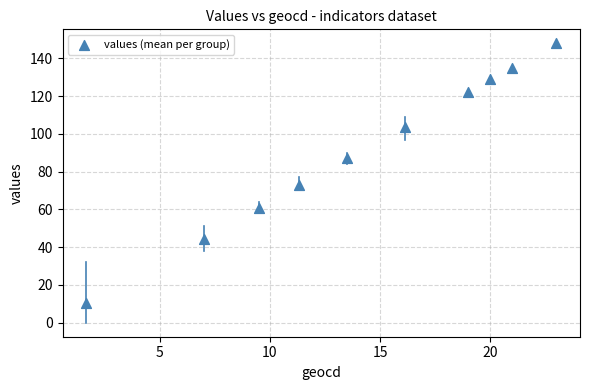

What is the average X value?

14.2